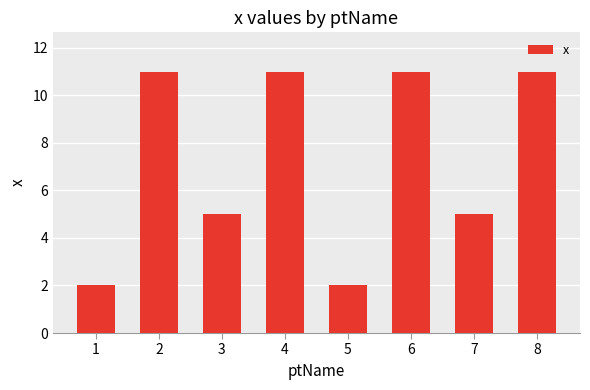

Is it true that the value at 7 is 5?

True